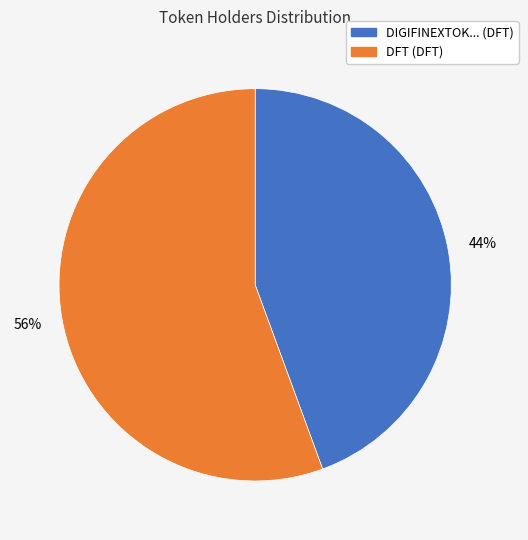

Is the sum of DIGIFINEXTOK... (DFT) and DFT (DFT) greater than half?

Yes